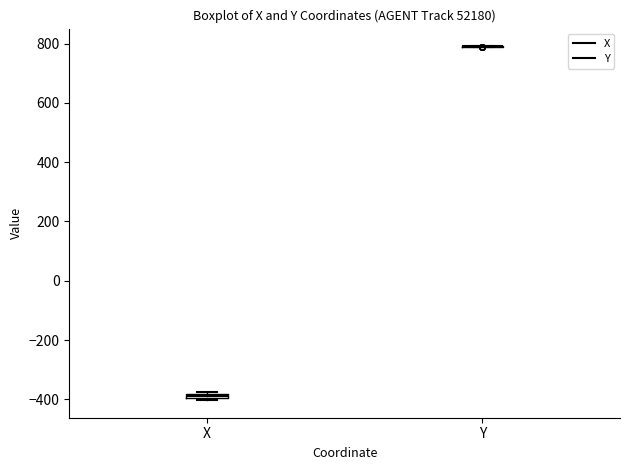

Where is the upper edge of the box for X on the y-axis? The values are not printed on the chart, so give them approximately, as read against the axis.

-380